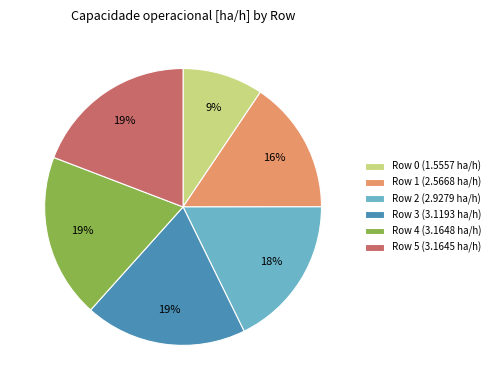

To the nearest percent, what portion does Row 5 (3.1645 ha/h) represent?

19%